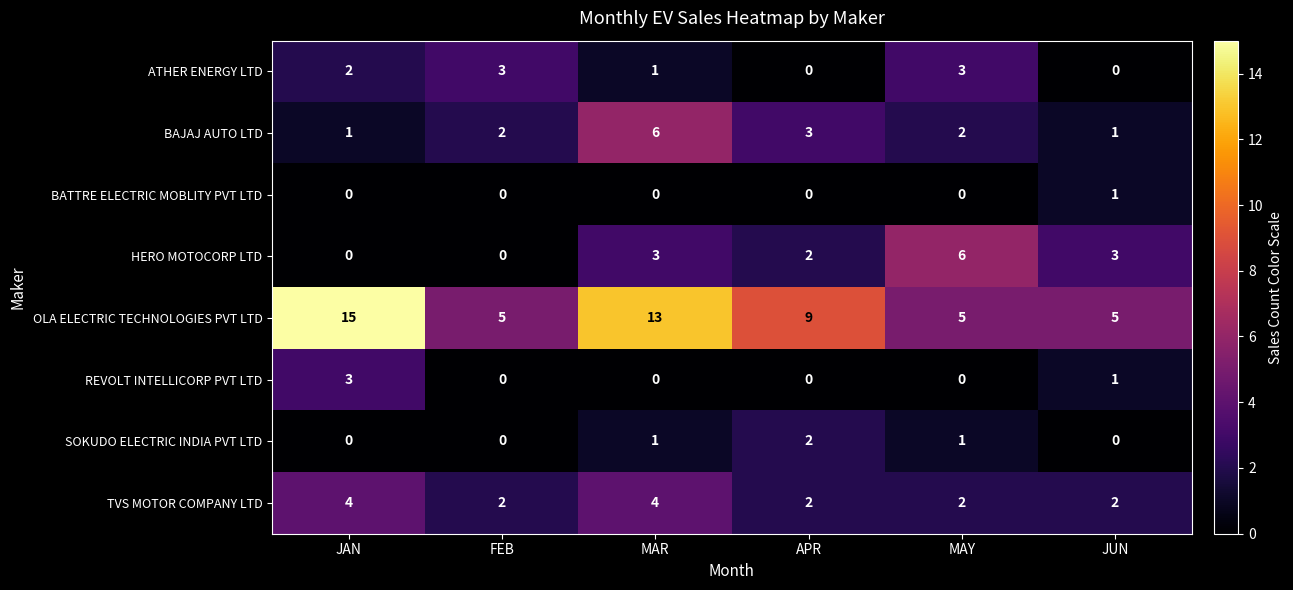

What is the highest value of the TVS MOTOR COMPANY LTD series?

4